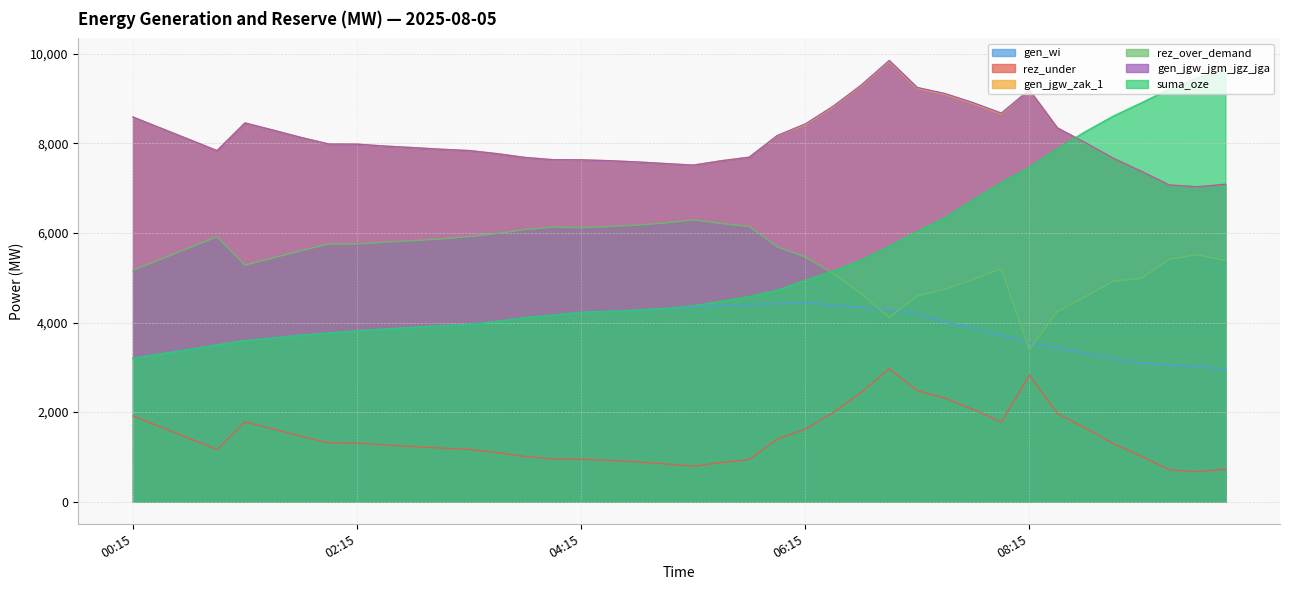

Where is the first local minimum for rez_under?

01:00